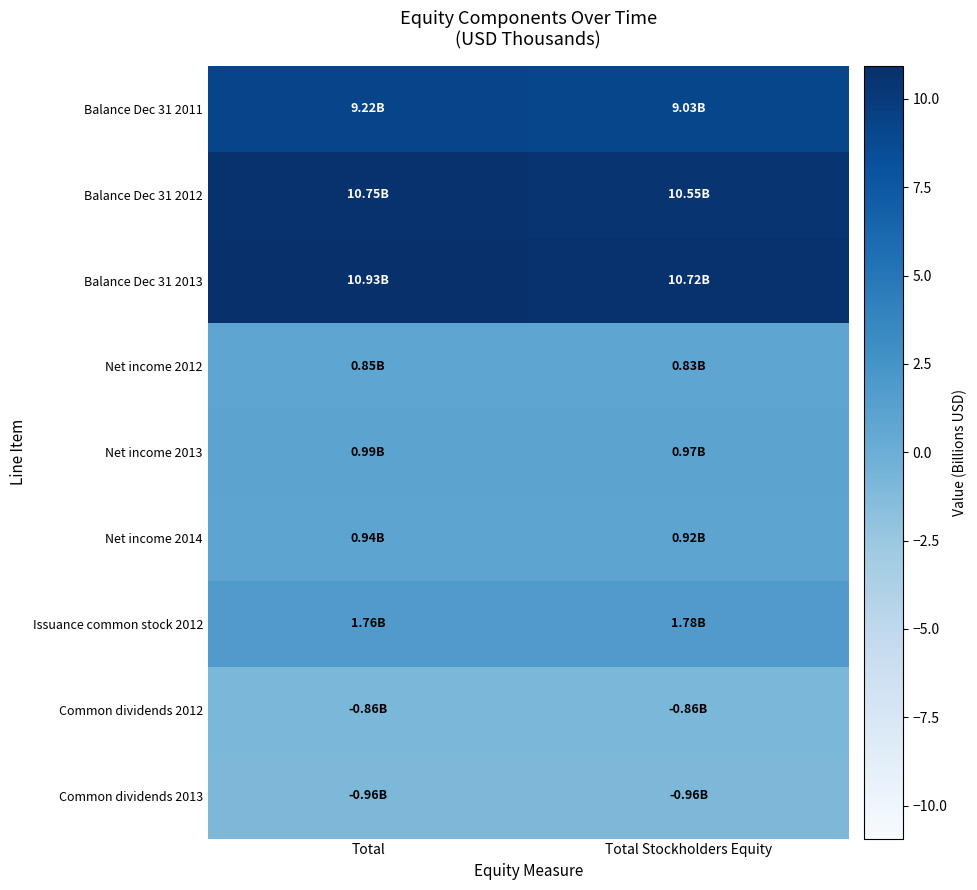

Count the number of categories in the chart.

2